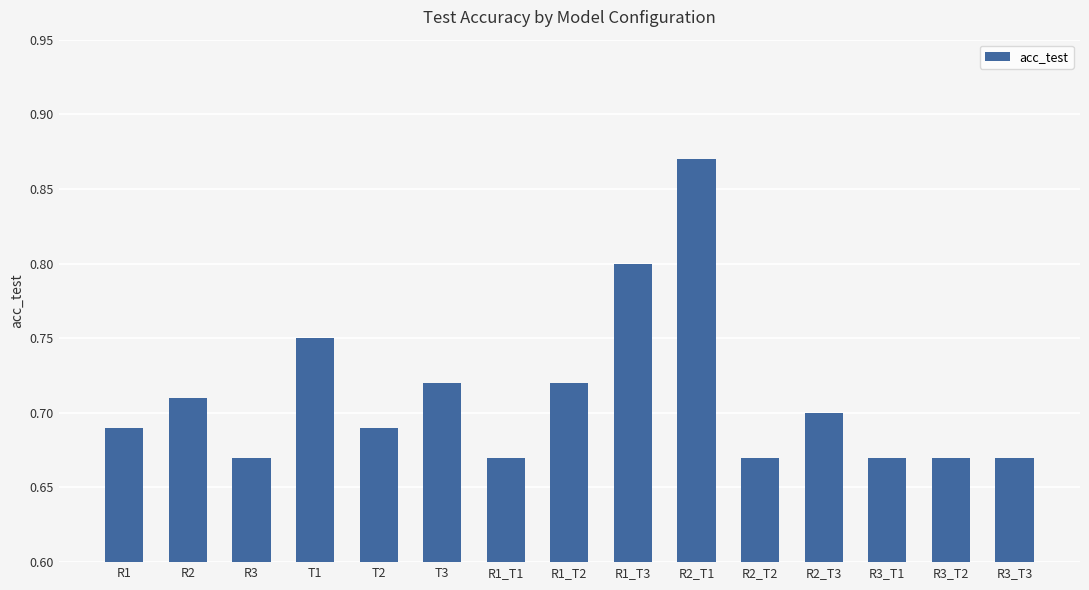

How many categories are shown in the chart?

15